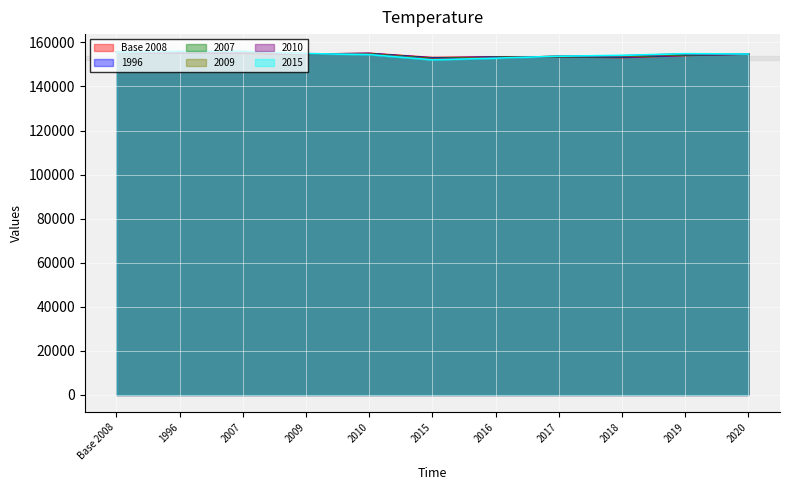

How many values in the 2009 series exceed 154724?

6